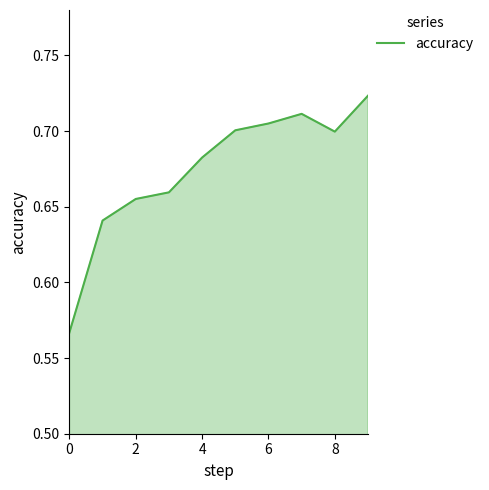

Is this an area chart (filled region under the line)?

Yes